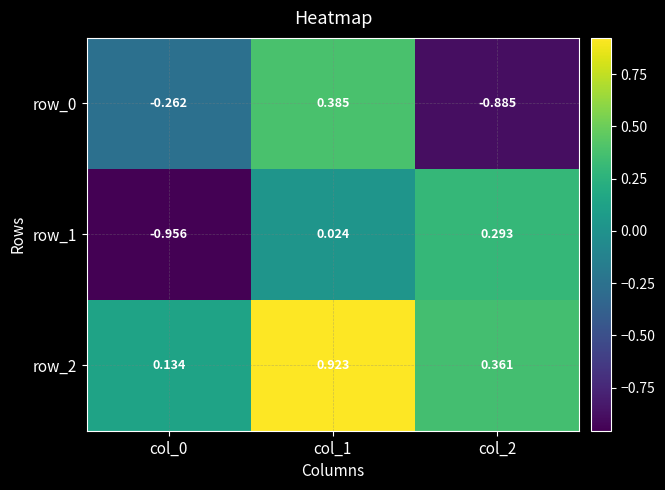

Is the value of row_2 at col_0 greater than the value of row_1 at col_0?

Yes